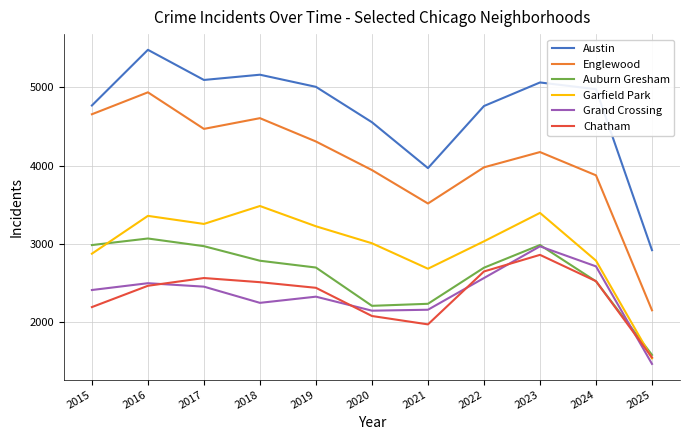

The Grand Crossing series shows 644 at 2024. True or false?

False